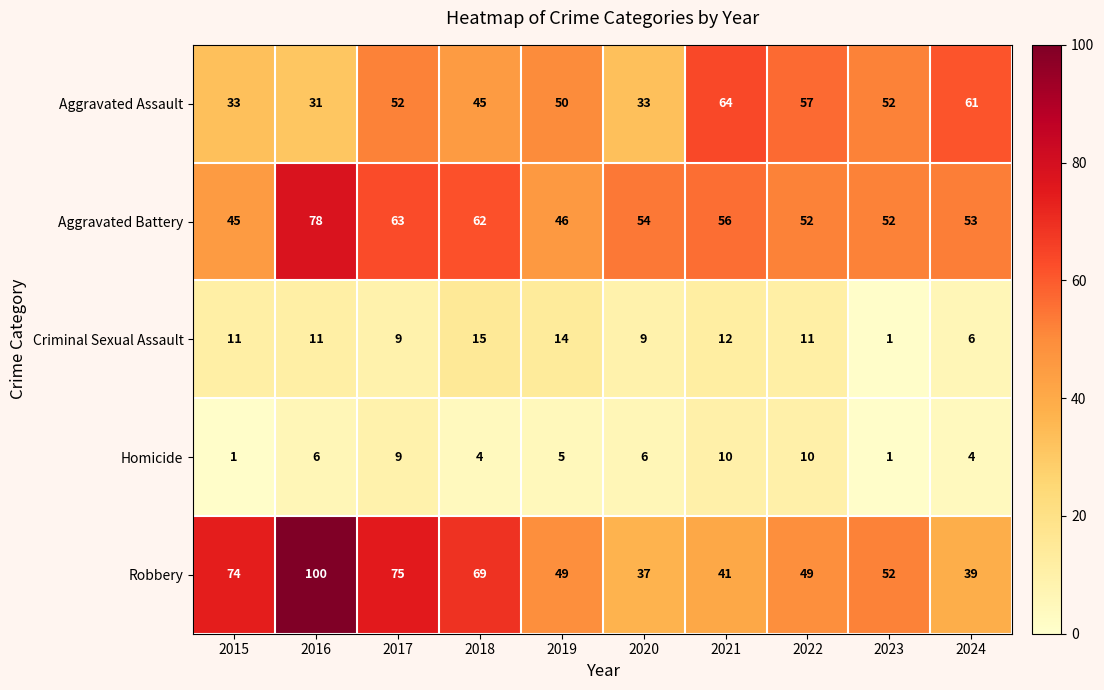

Which category has the highest value across all series?

2016